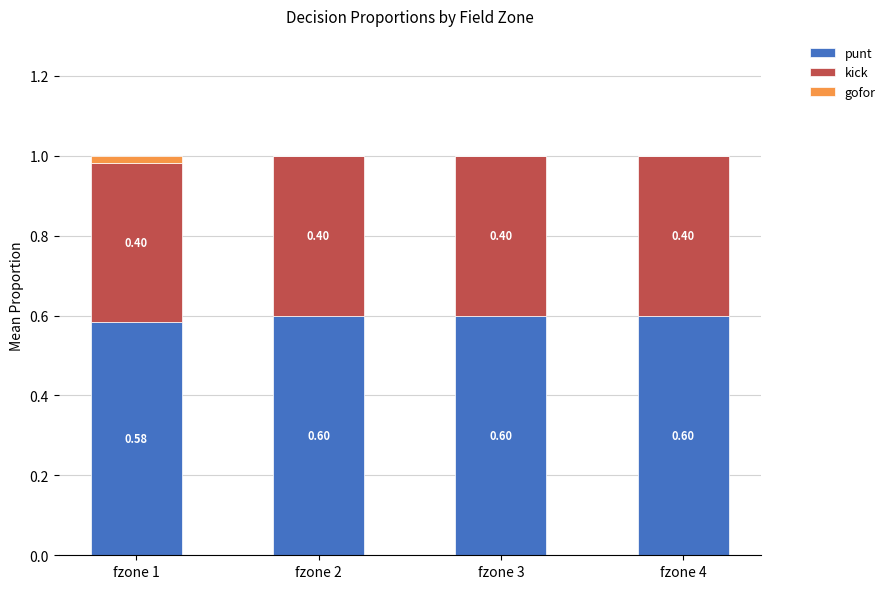

What is the total value across all series at fzone 2?

1.0